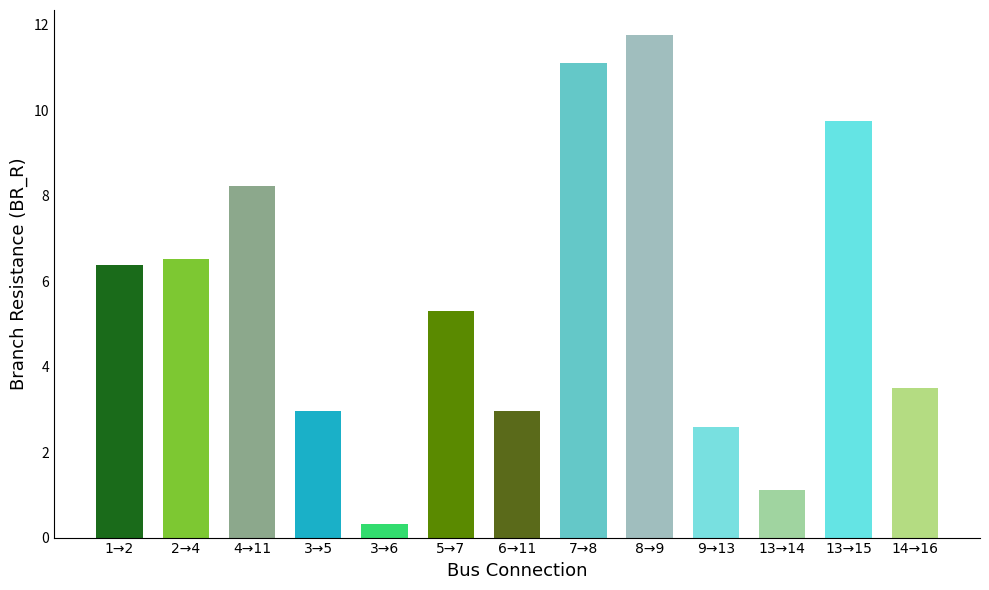

What is the label of the 7th bar from the left?

6→11